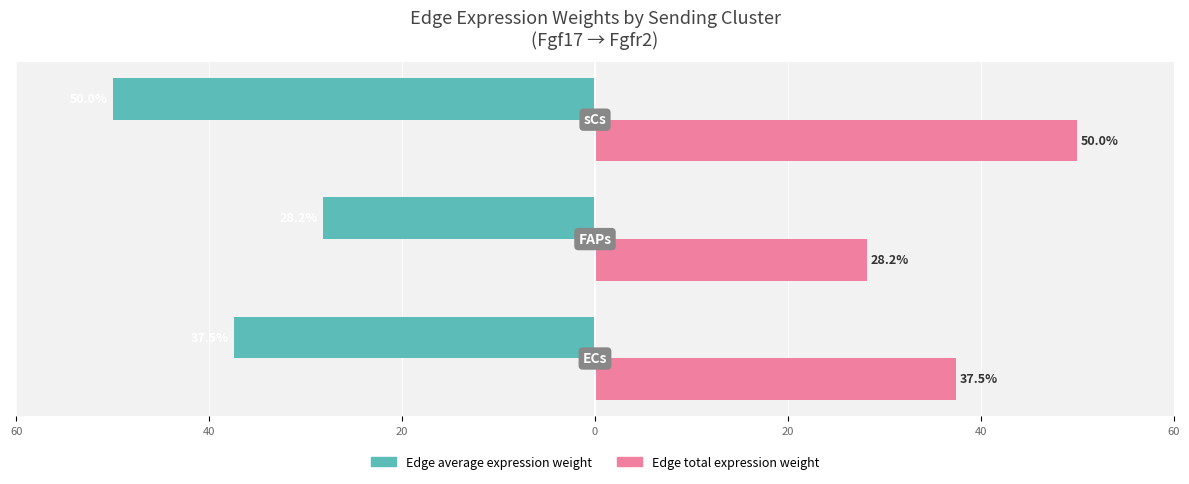

What are all the series names shown in the legend?

Edge average expression weight, Edge total expression weight